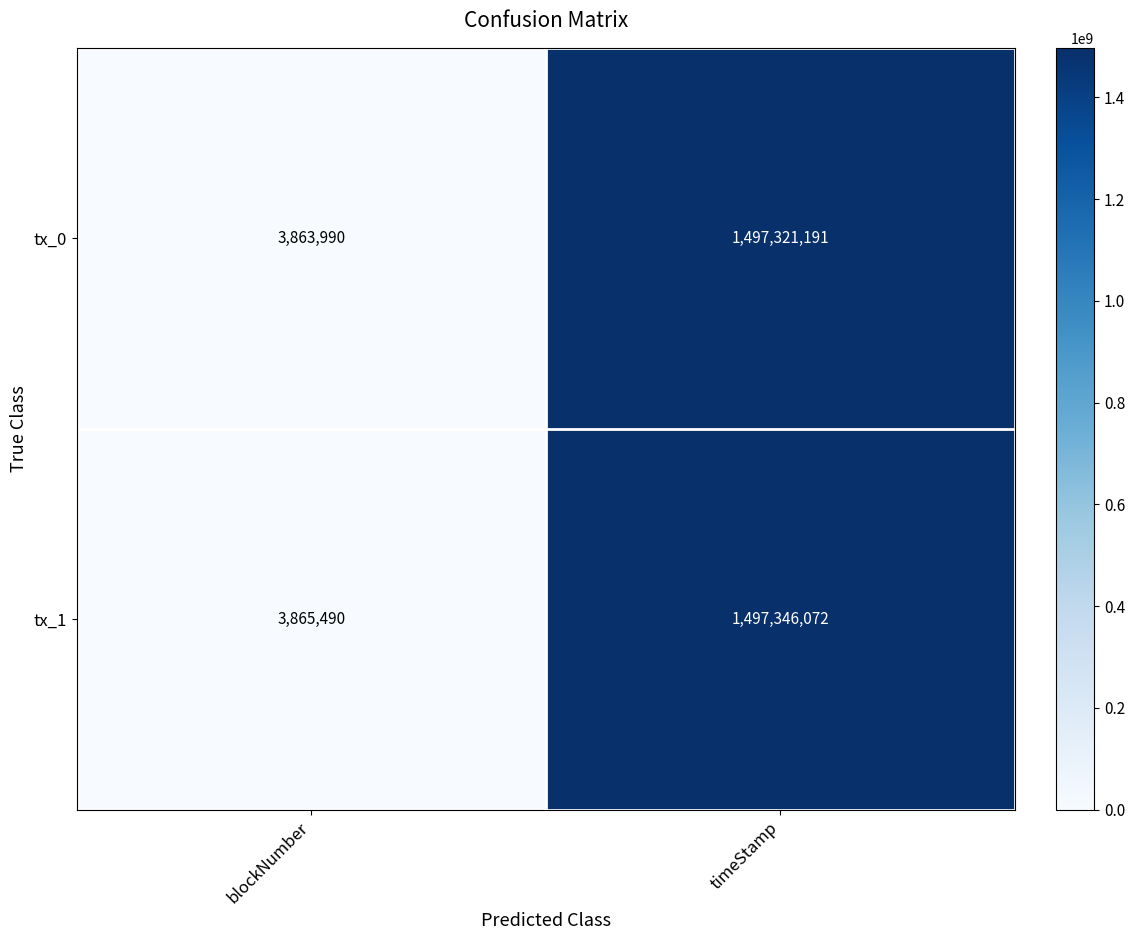

How many data points does each series have?

2